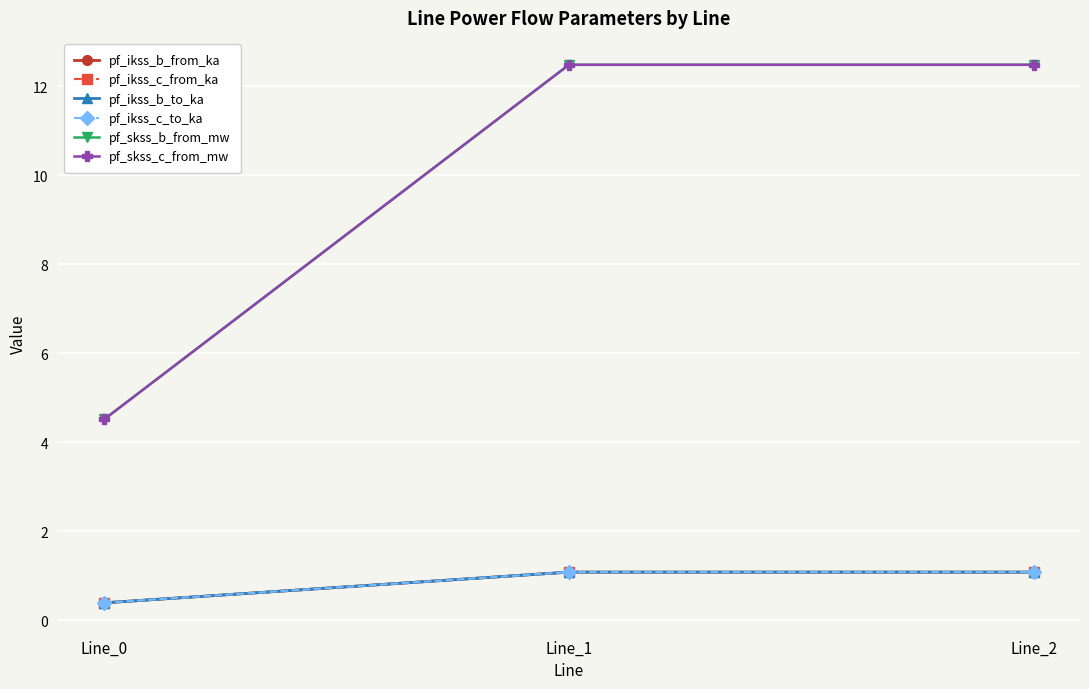

What is the sum of the pf_ikss_b_from_ka values at Line_2 and Line_1?

2.2